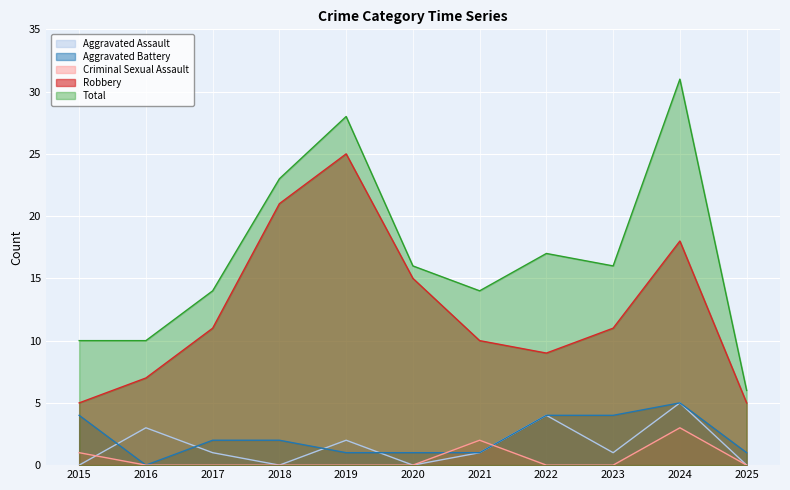

Between 2022 and 2023, which is larger?

2022